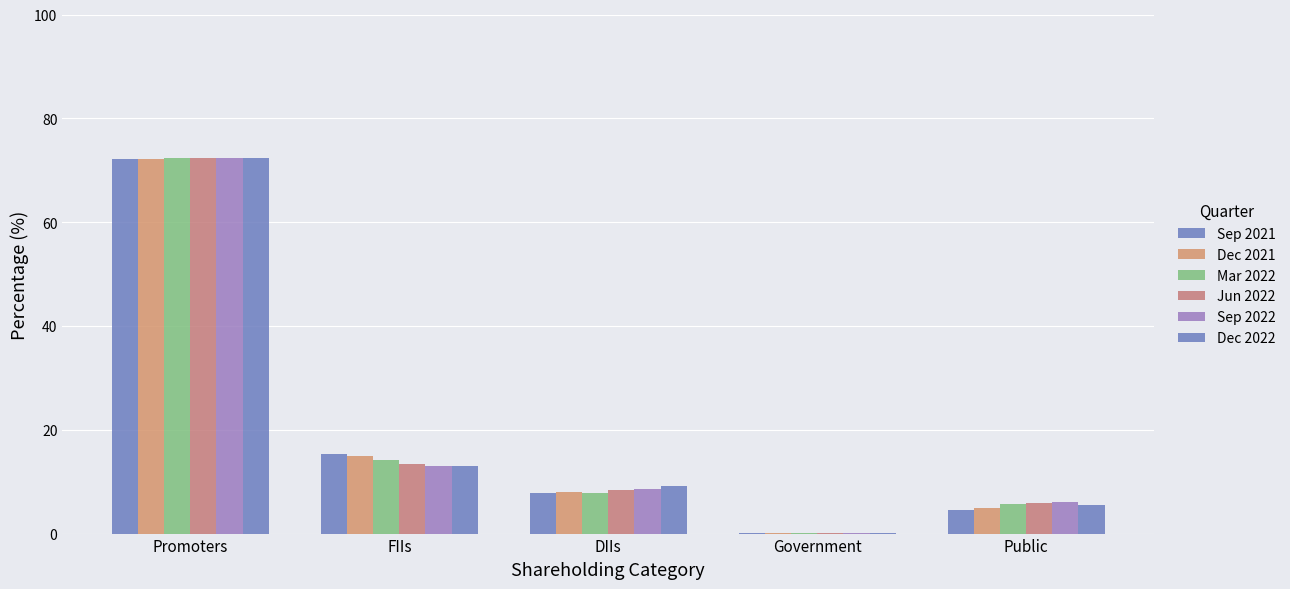

How many groups of bars are there?

5